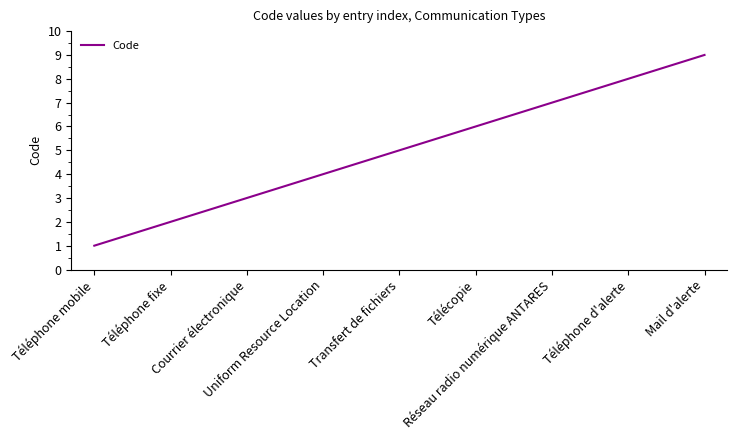

What is the maximum value shown in the chart?

9